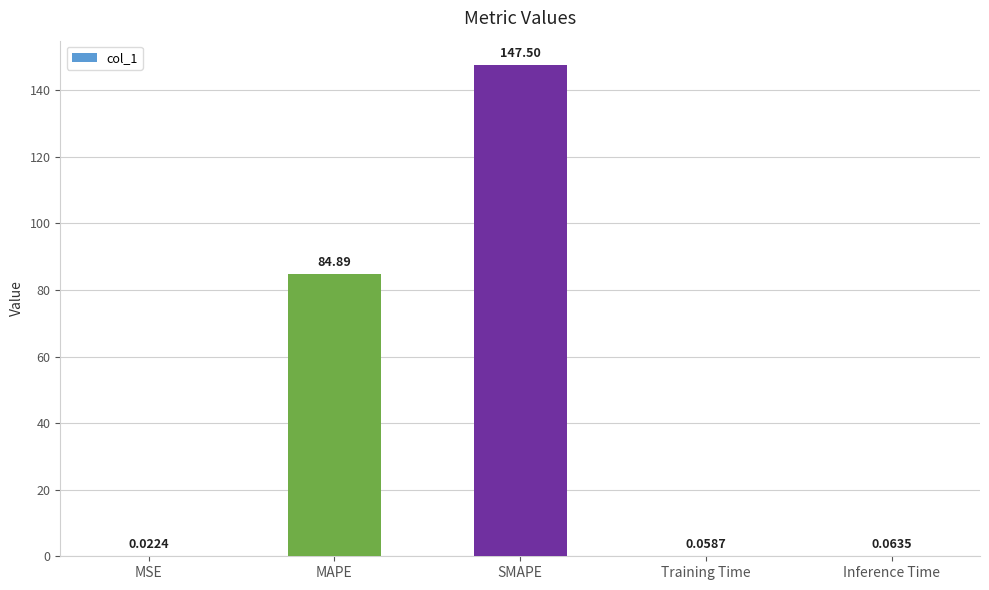

At which category does the chart reach its peak across all series?

SMAPE